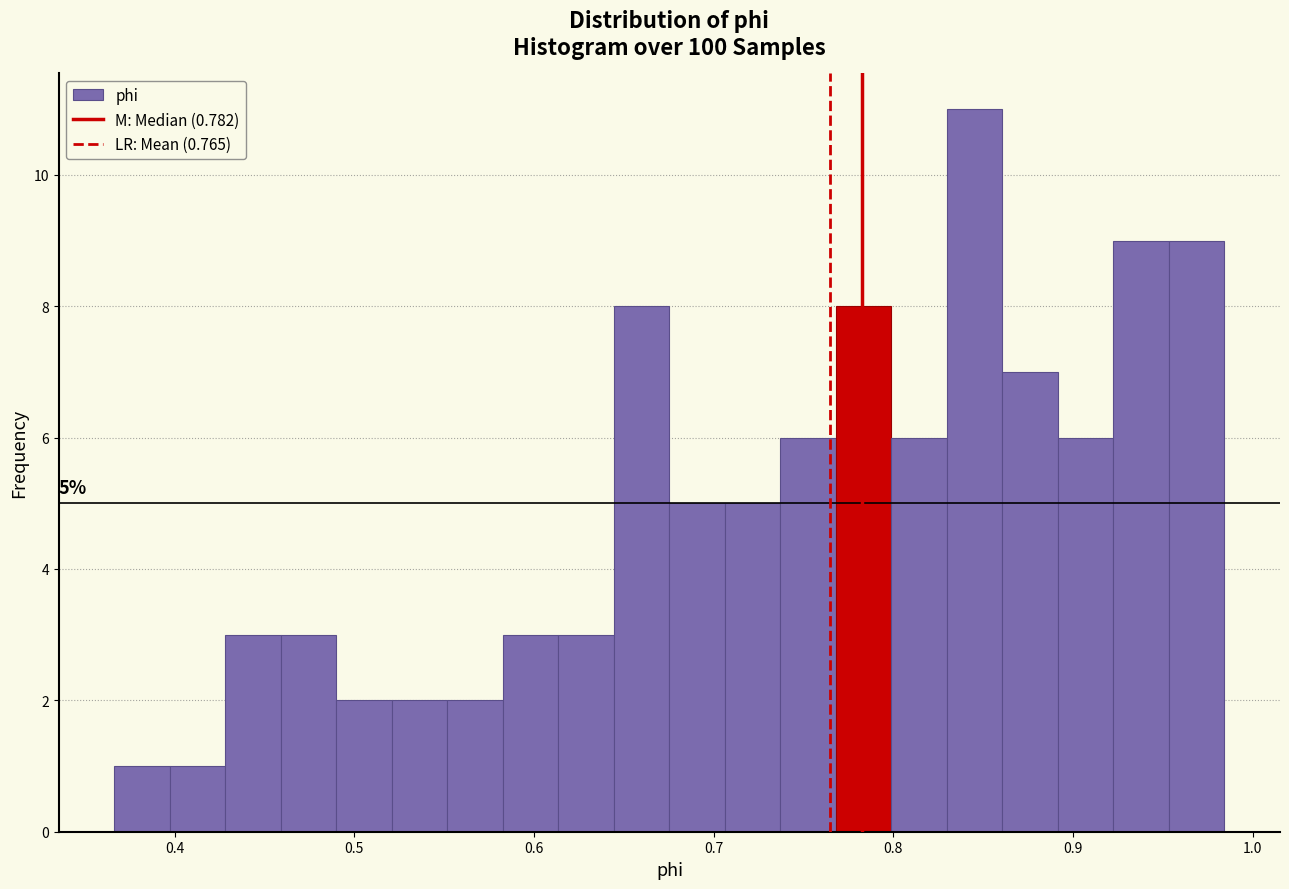

Read against the x-axis, roughly where is the centre of the tallest bar?

0.85